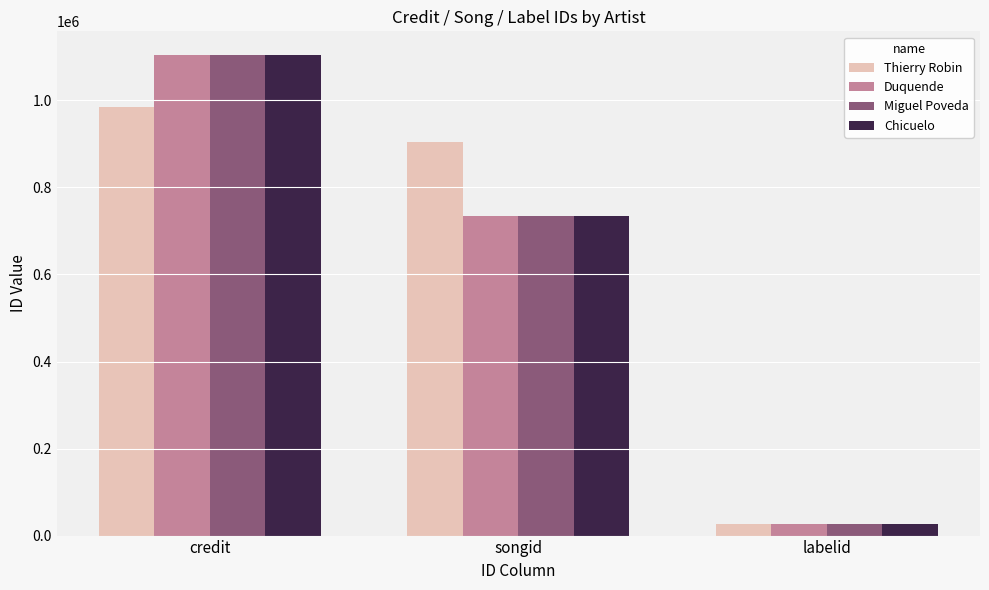

What is the value of the Miguel Poveda bar at the 3rd from the left?

26123